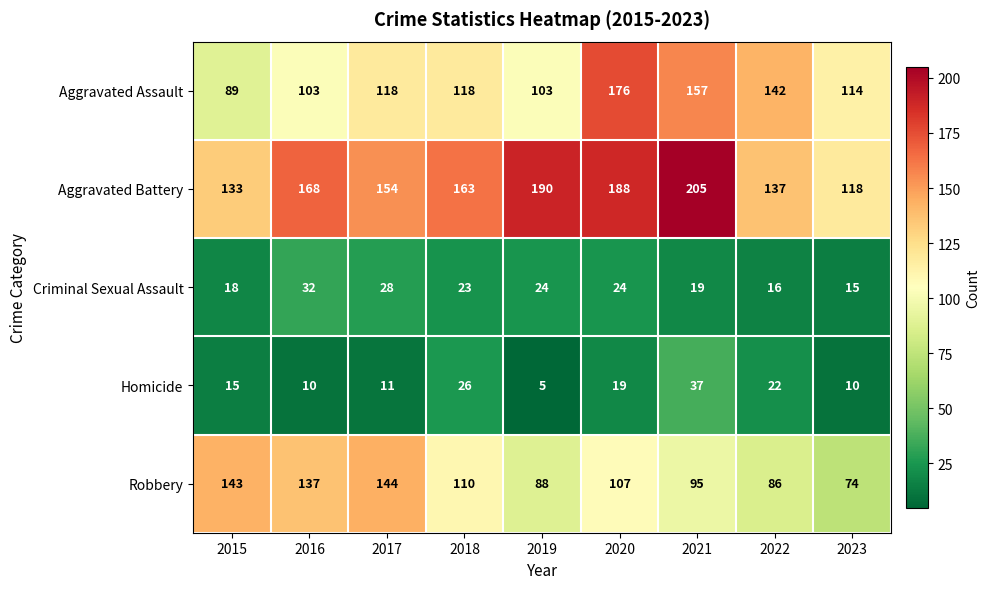

Is the value of Robbery at 2023 greater than the value of Aggravated Assault at 2015?

No